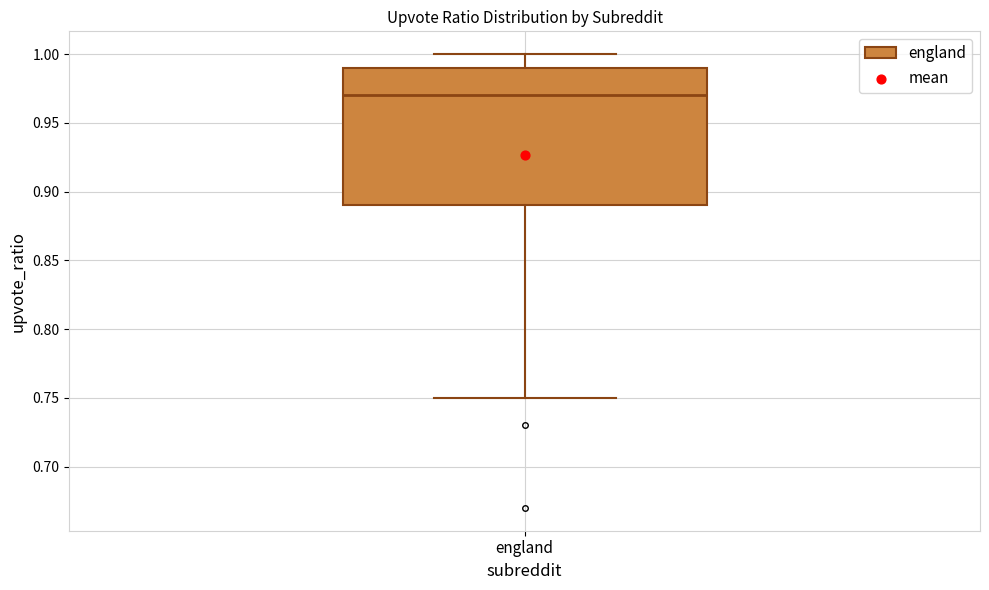

Transcribe this box plot: give where the median line is, the range the box spans, and where the two whiskers end, as read against the y-axis. The values are not printed on the chart, so give them approximately, as read against the axis.

median 0.97, box 0.89 to 0.99, whiskers 0.75 to 1.00